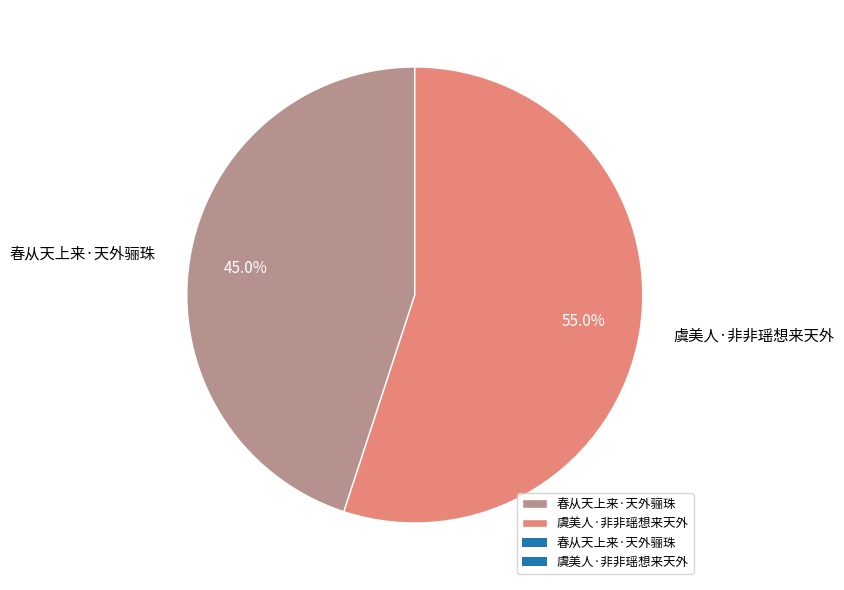

To the nearest percent, what is the difference between the largest and smallest slice percentages?

10%